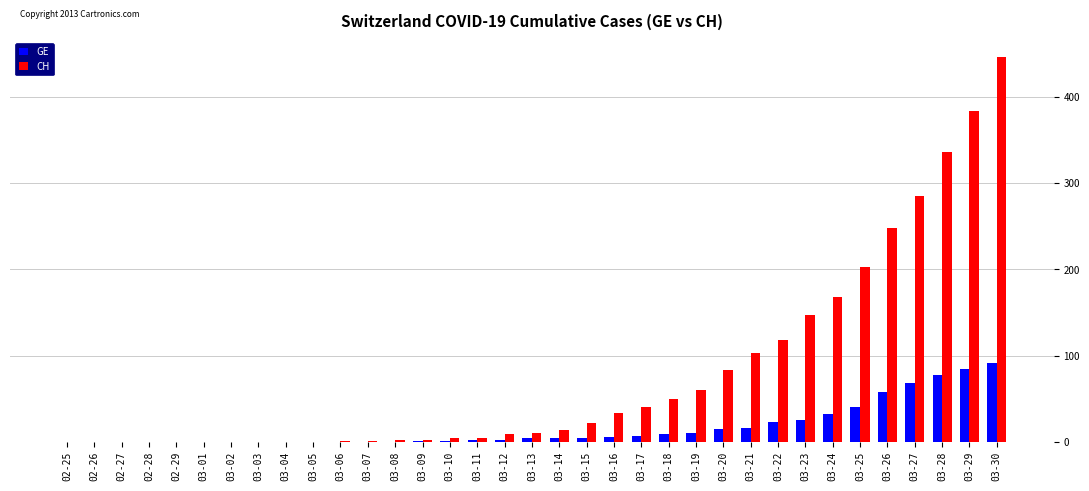

Count the number of data series in this chart.

2